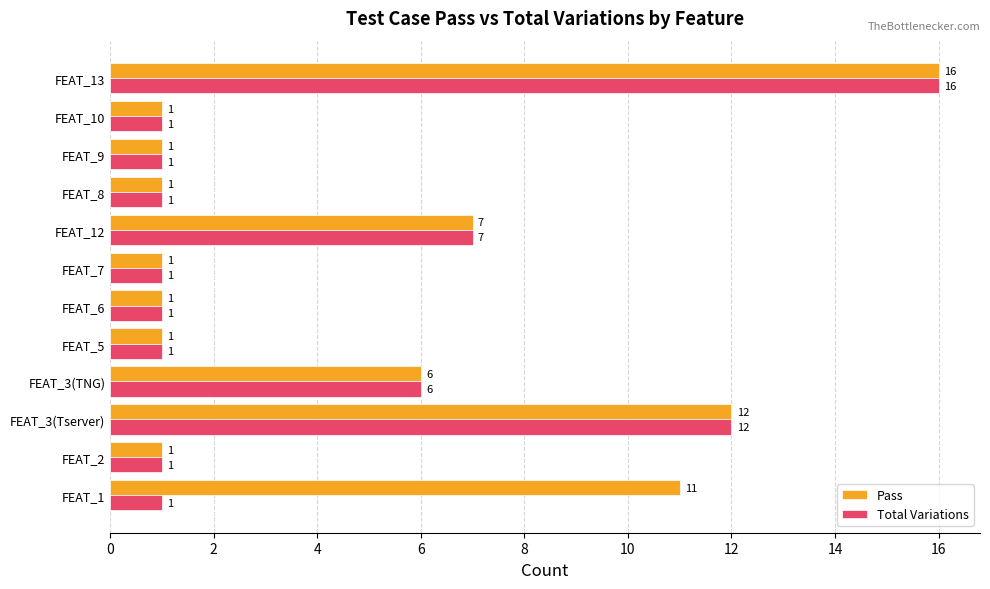

What is the lowest value of the Pass series?

1